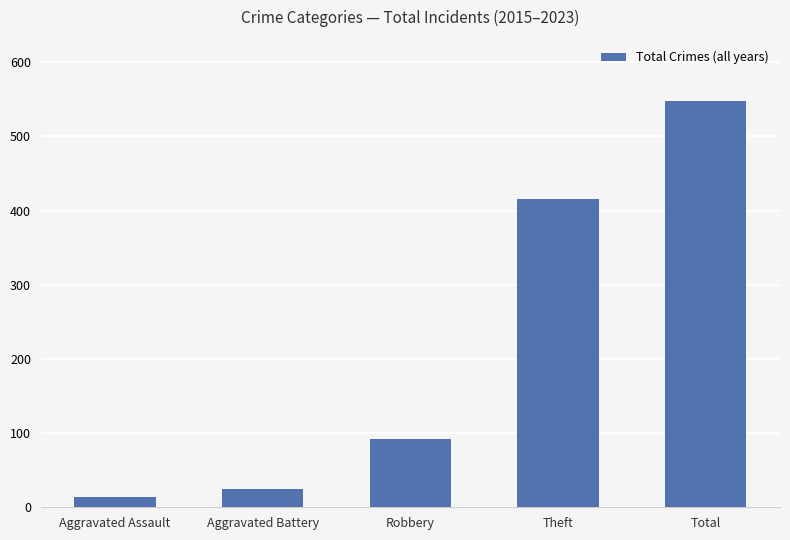

Rank the categories by value from lowest to highest.

Aggravated Assault, Aggravated Battery, Robbery, Theft, Total